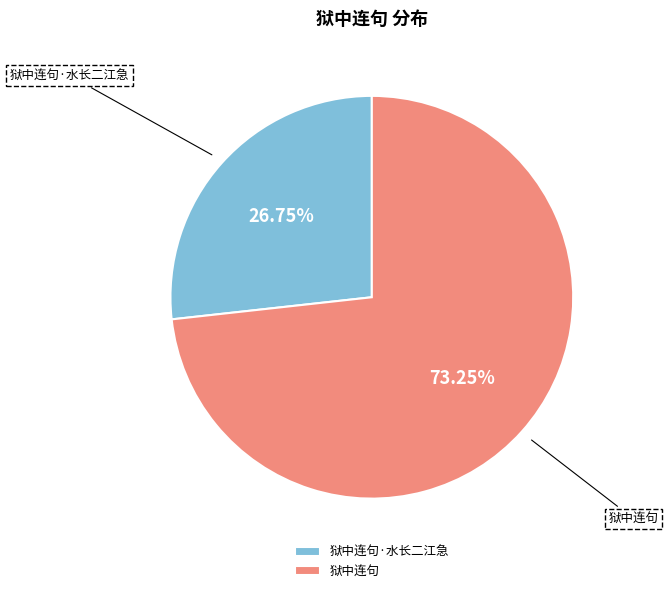

To the nearest percent, what percentage of the pie is 狱中连句?

73%